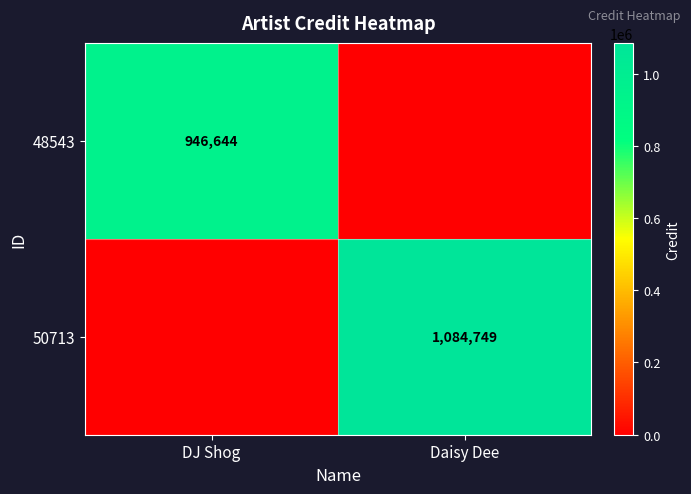

True or false: 50713 has a value of 244818 at Daisy Dee.

False